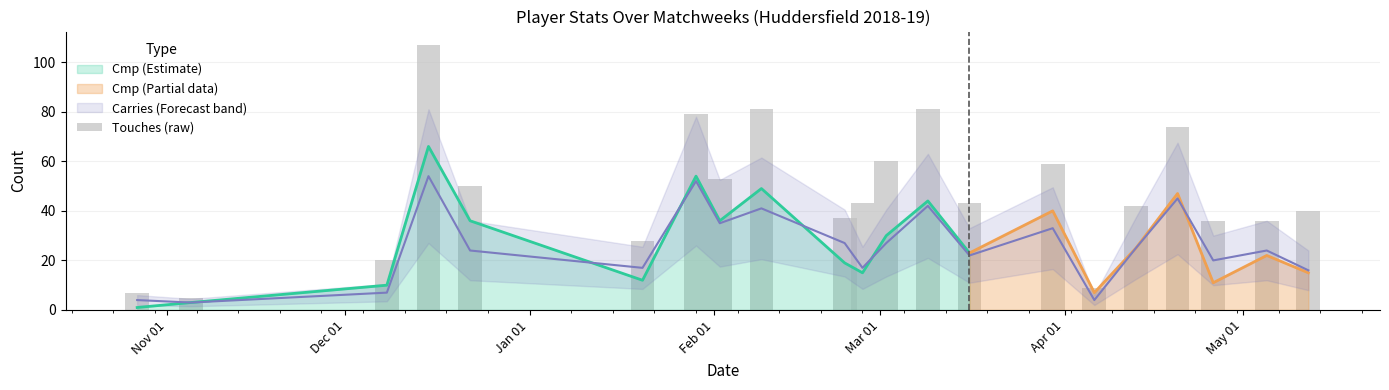

How many bars are there in total?

21